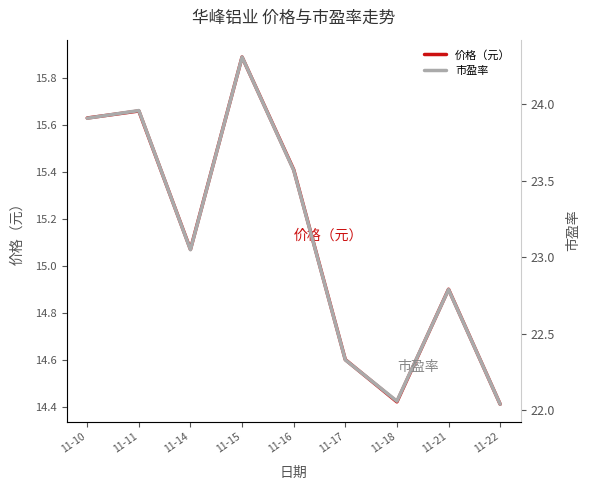

At which category does 市盈率 reach its first local valley?

11-14